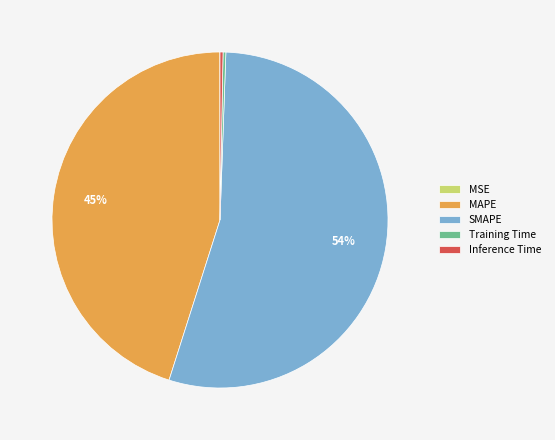

To the nearest percent, what portion does MAPE represent?

45%